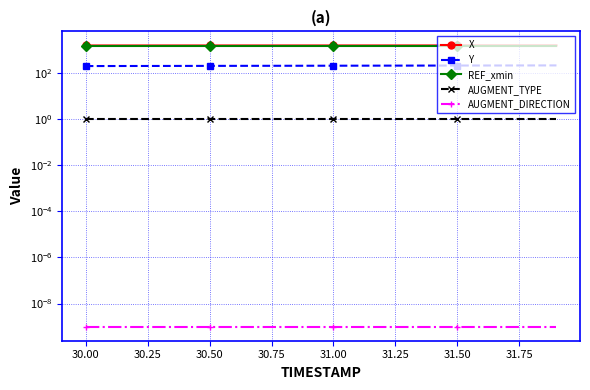

Rank the series by their maximum value, from lowest to highest.

AUGMENT_DIRECTION, AUGMENT_TYPE, Y, REF_xmin, X